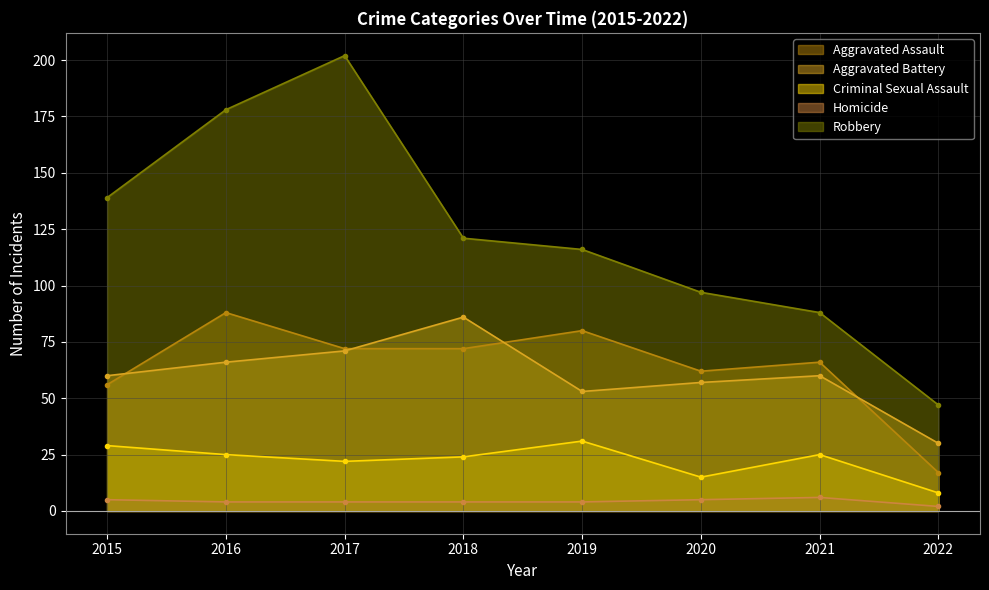

Between 2017 and 2018, which series saw the biggest shift?

Robbery